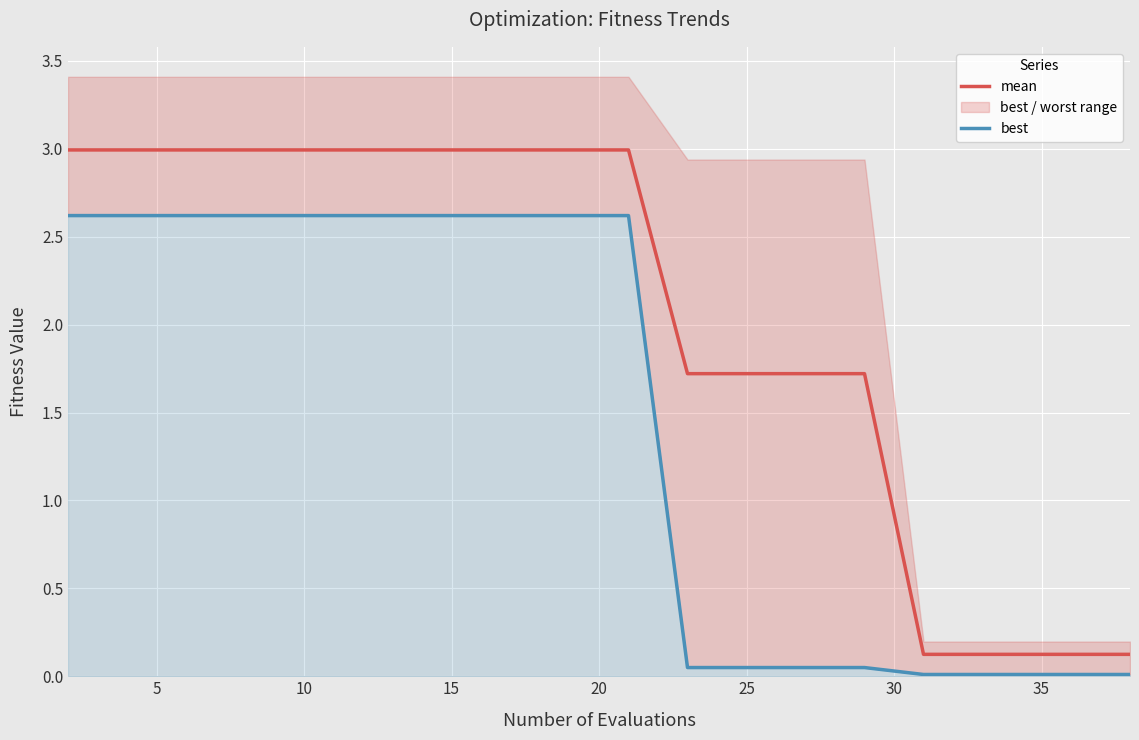

True or false: mean and best cross at least once.

False